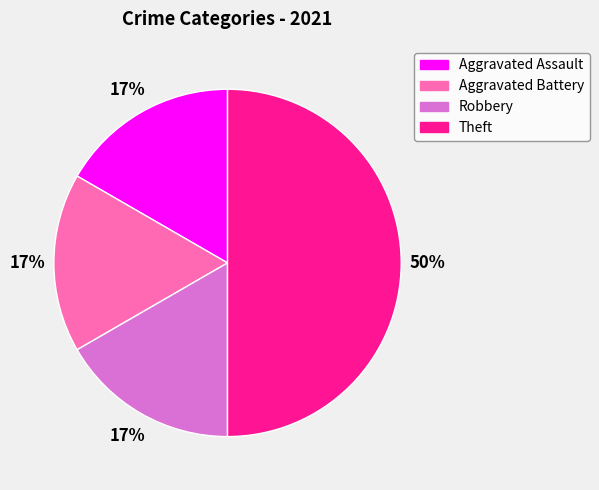

What is the largest slice in the pie chart?

Theft